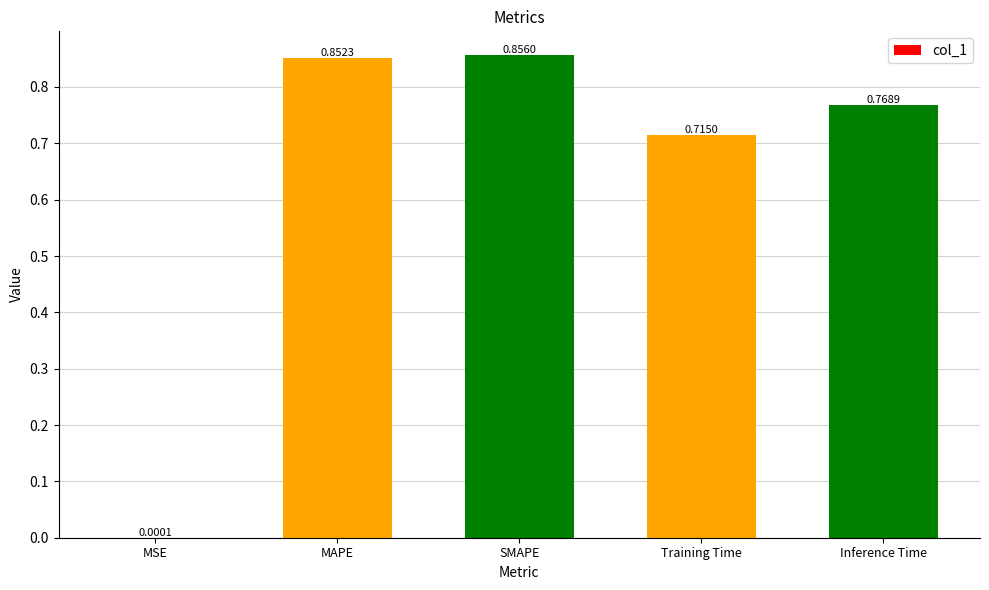

Where is the data nearest to the value 0?

MSE